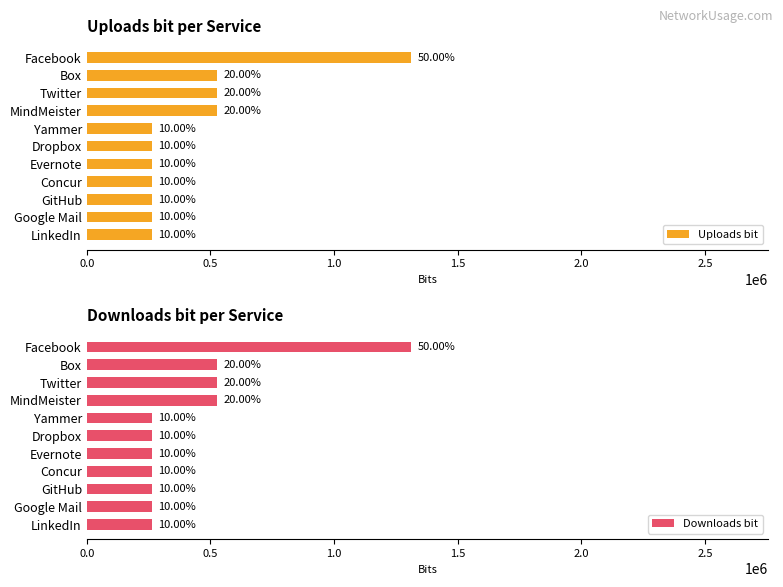

Are the bars horizontal?

Yes